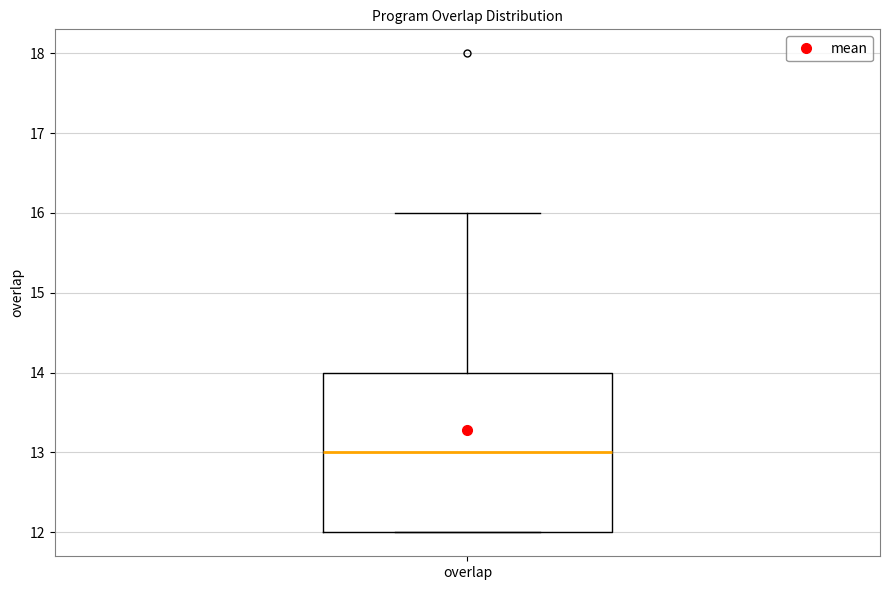

Where does the median line of the box for overlap sit on the y-axis? The values are not printed on the chart, so give them approximately, as read against the axis.

13